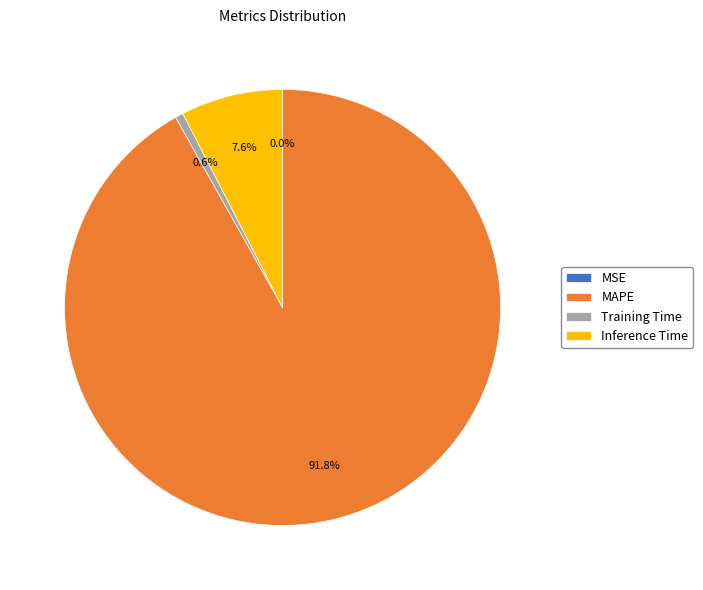

To the nearest percent, what is the difference between the Inference Time and MAPE slice percentages?

84%